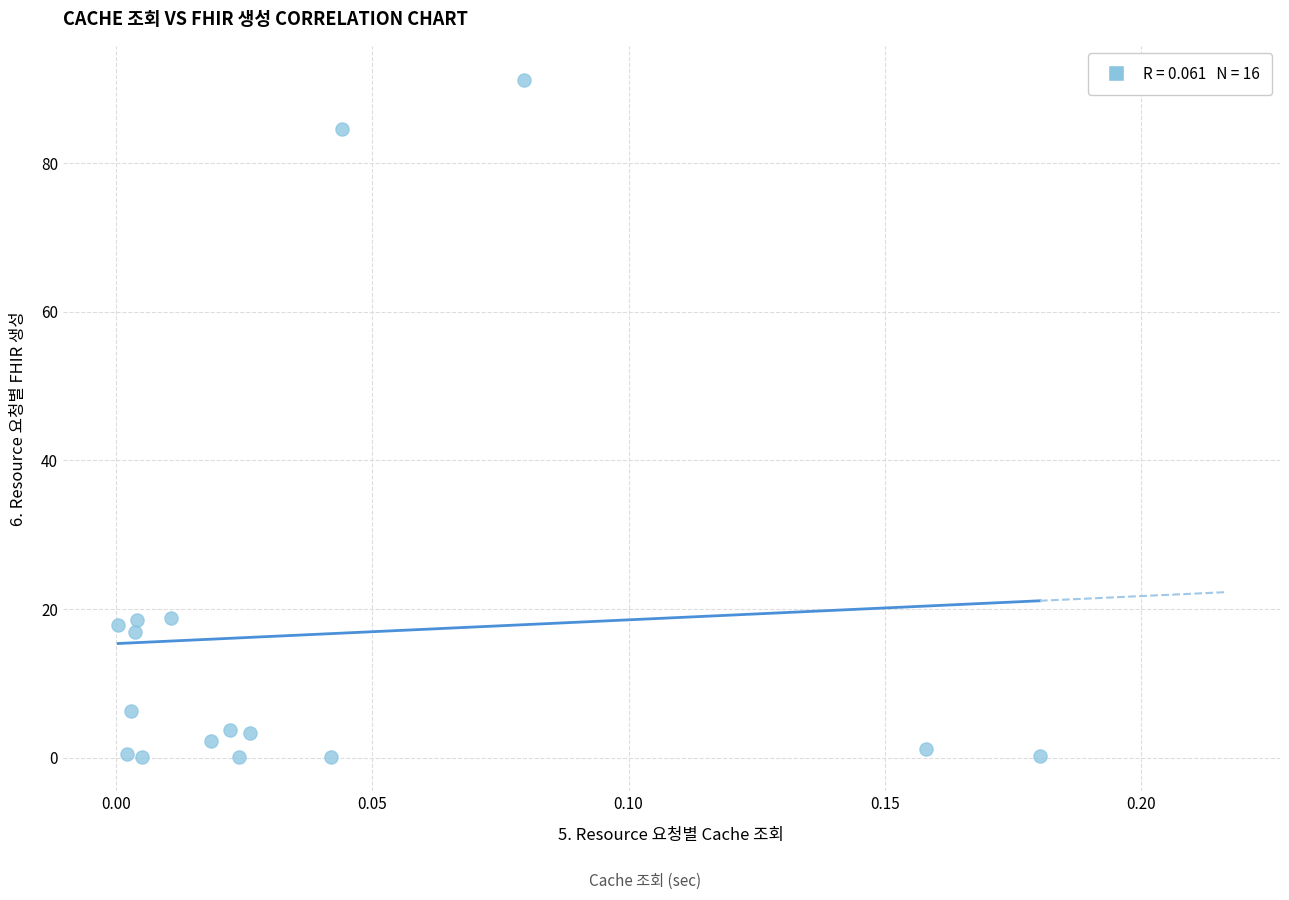

What is the range of Y values (max minus min)?

91.2